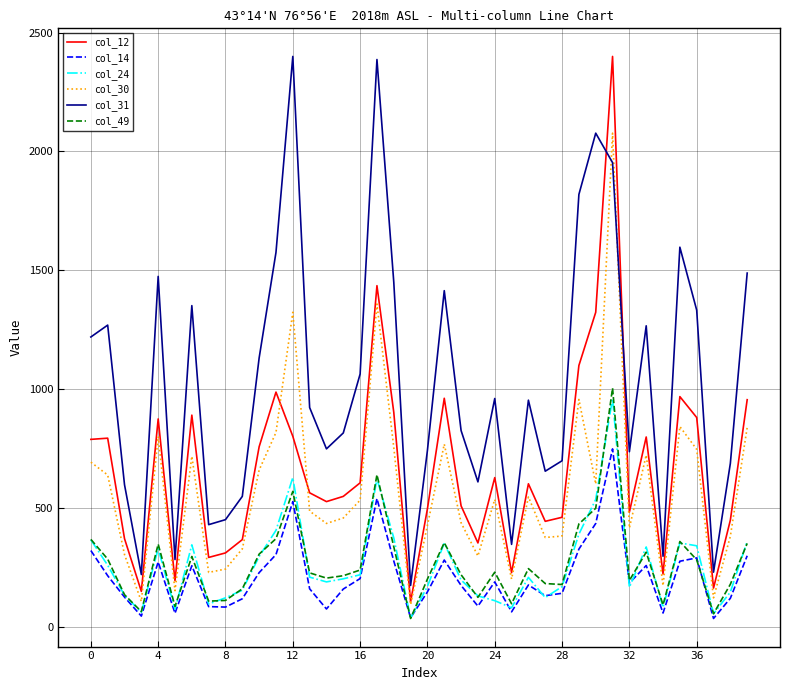

True or false: col_31 and col_24 cross at least once.

False